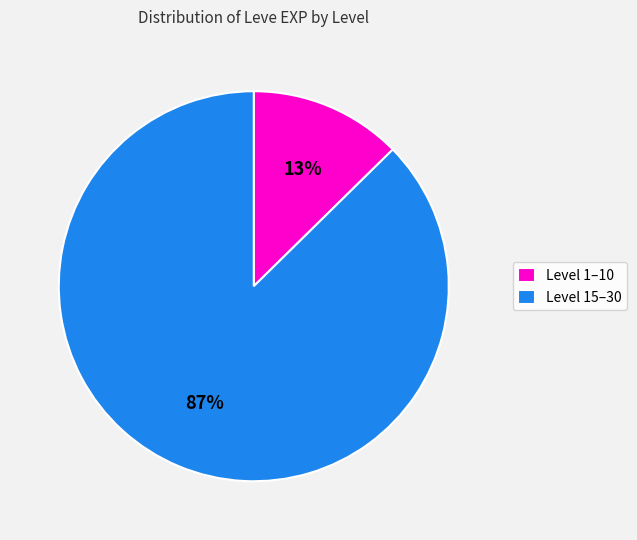

How many segments does this pie chart have?

2